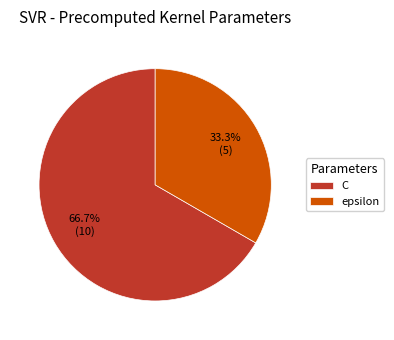

What percentage is the C slice, to the nearest percent?

67%